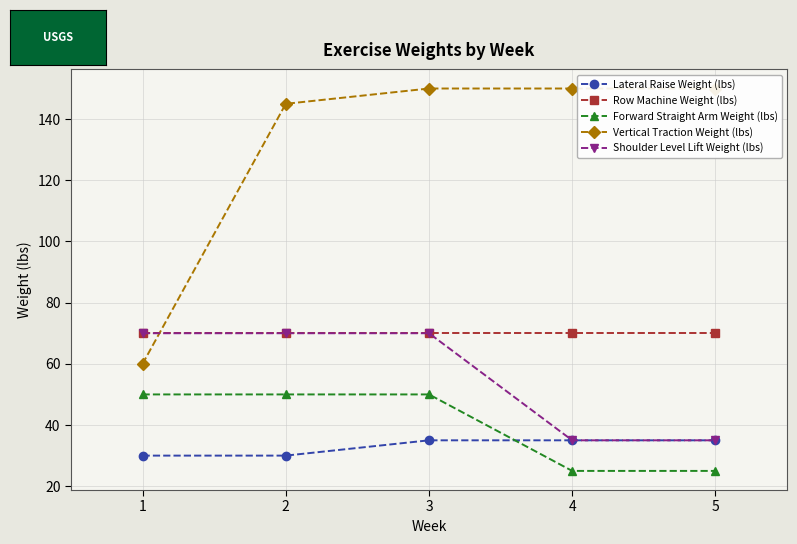

Rank the categories by Row Machine Weight (lbs) value from lowest to highest.

1, 2, 3, 4, 5